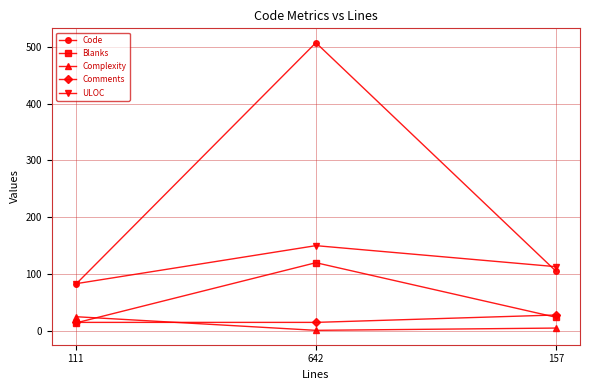

What is the value of the Blanks point at the 1st from the left?

14